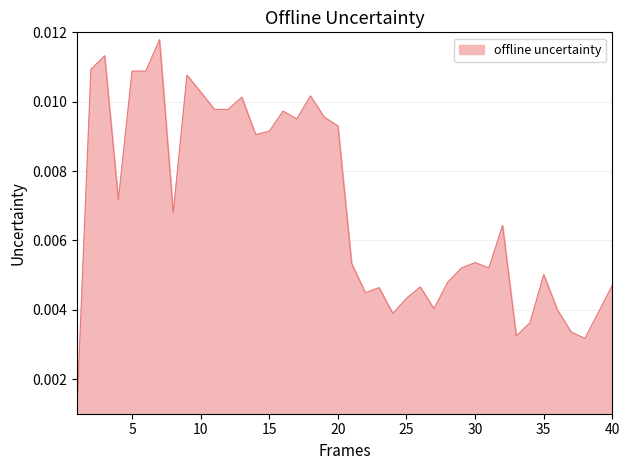

Which has a higher value, 15 or 35?

15